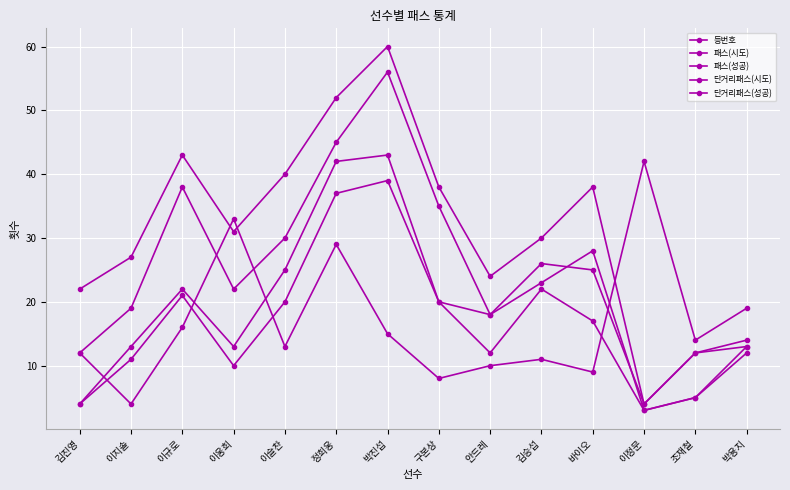

Is this an area chart (filled region under the line)?

No